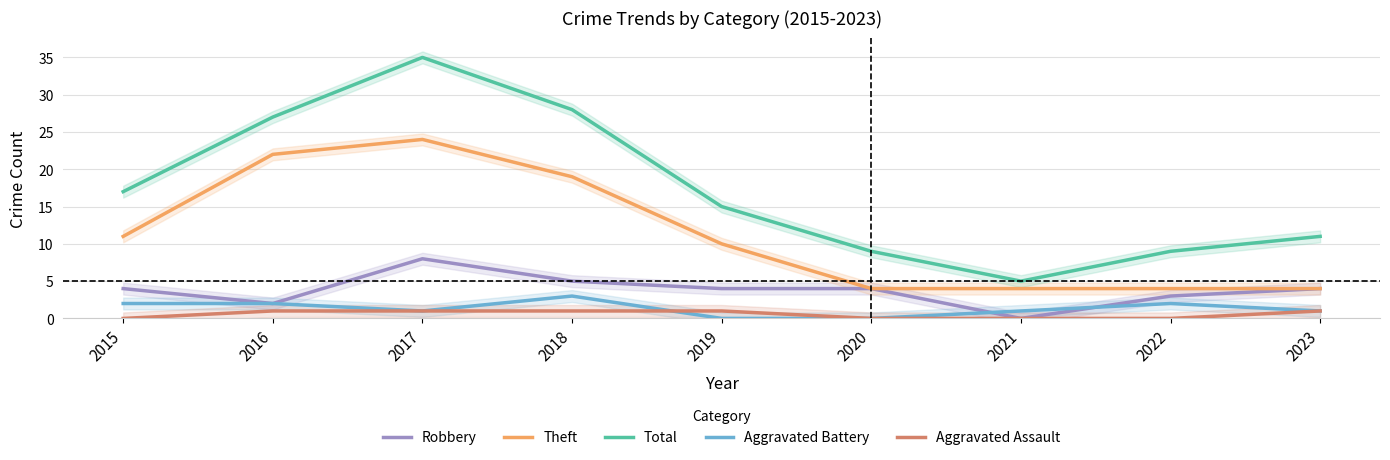

How many positive values does the Aggravated Battery series have?

7